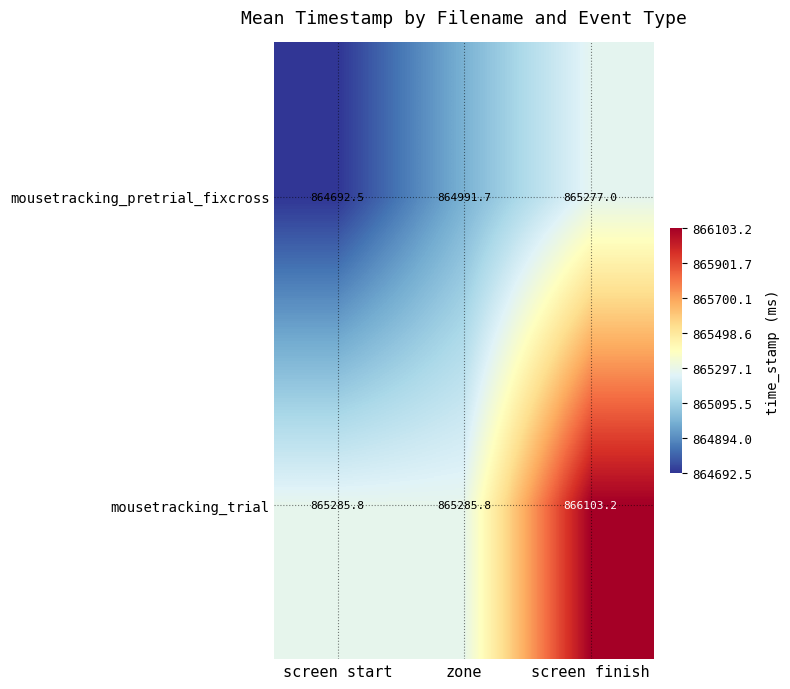

At which category is the sum across all series the highest?

screen finish